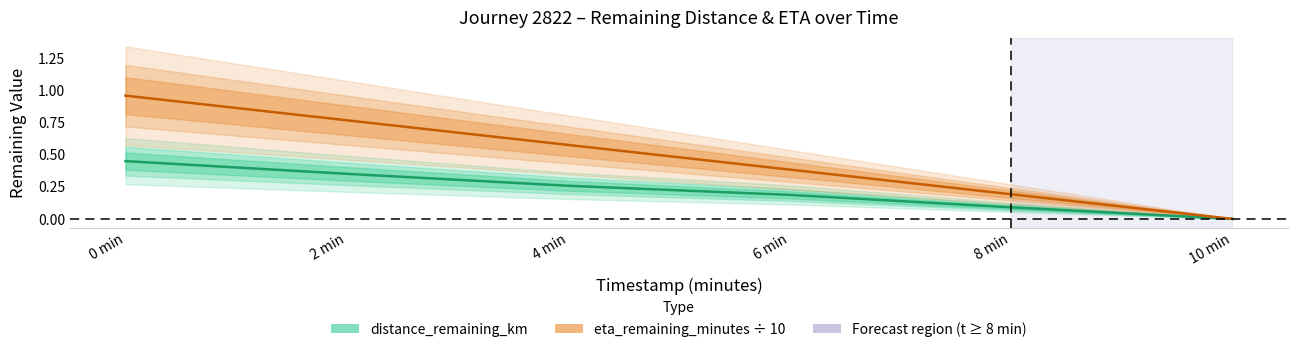

What is the average value of the distance_remaining_km series?

0.2